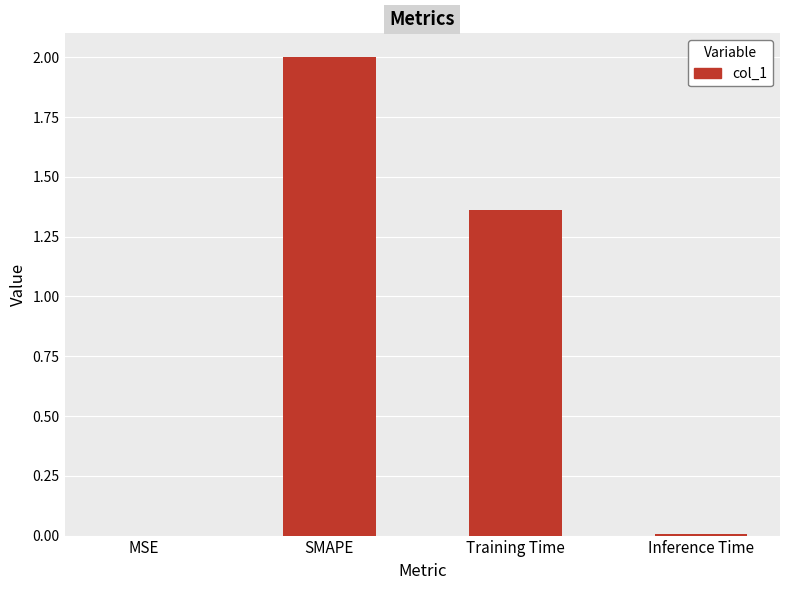

Which category has the highest value across all series?

SMAPE